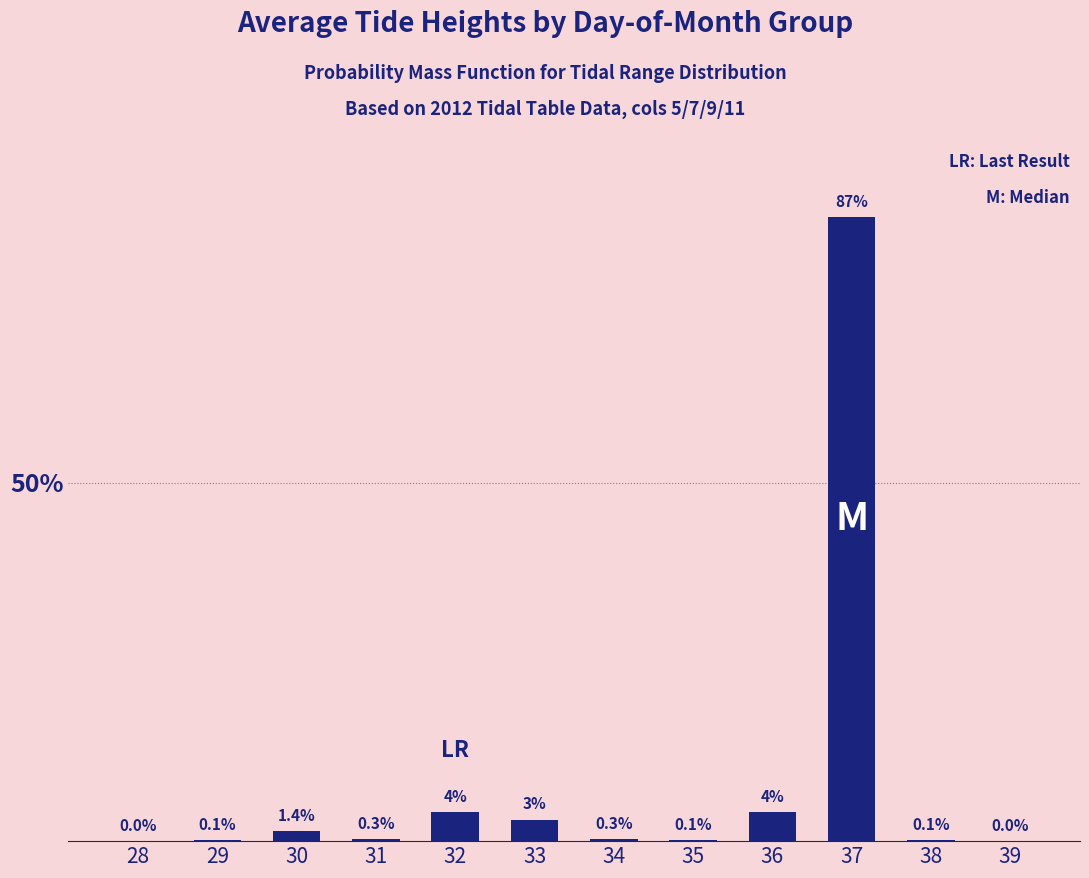

What value does the data have at 33?

3.0